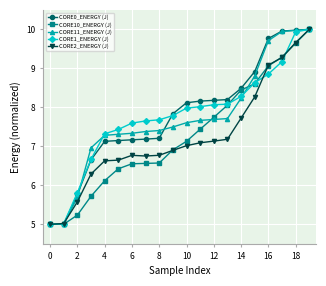

At how many categories does at least one series exceed 9?

4